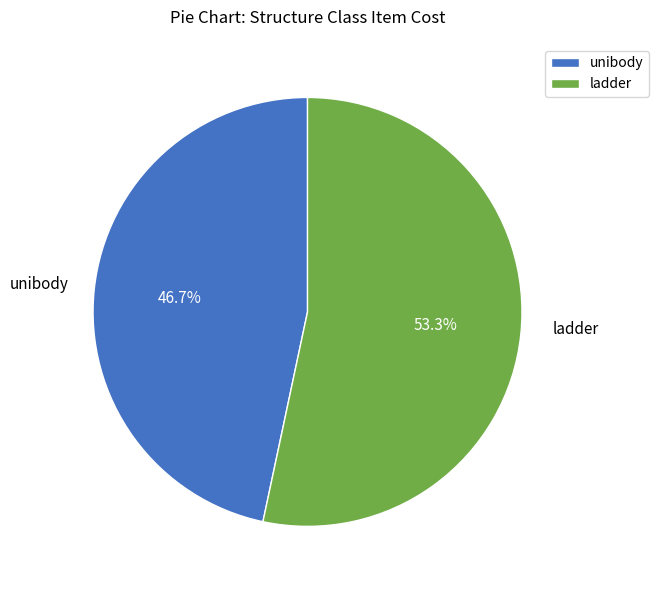

Which slice is the smallest?

unibody